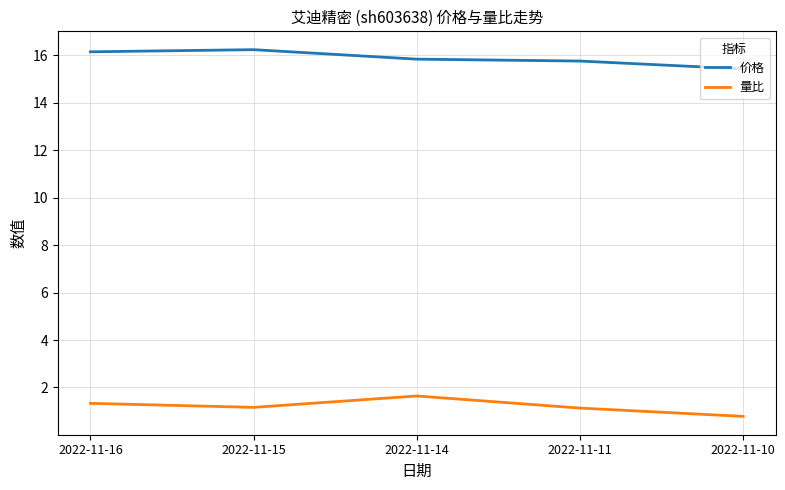

How many lines are shown in the chart?

2